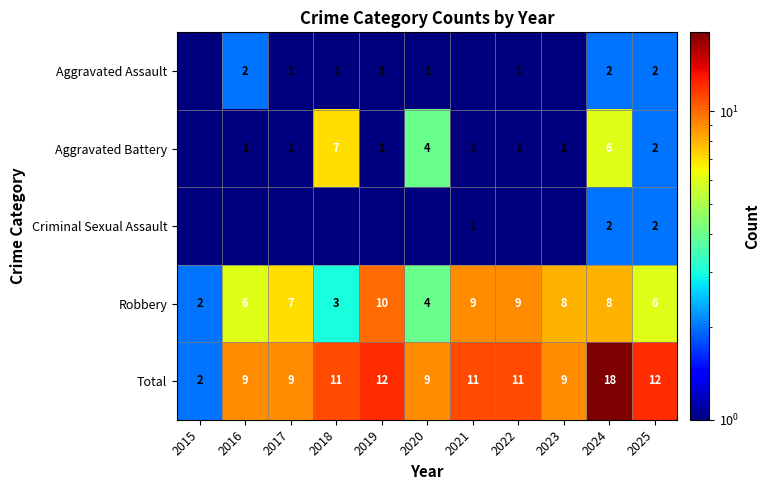

How many categories are shown in the chart?

11